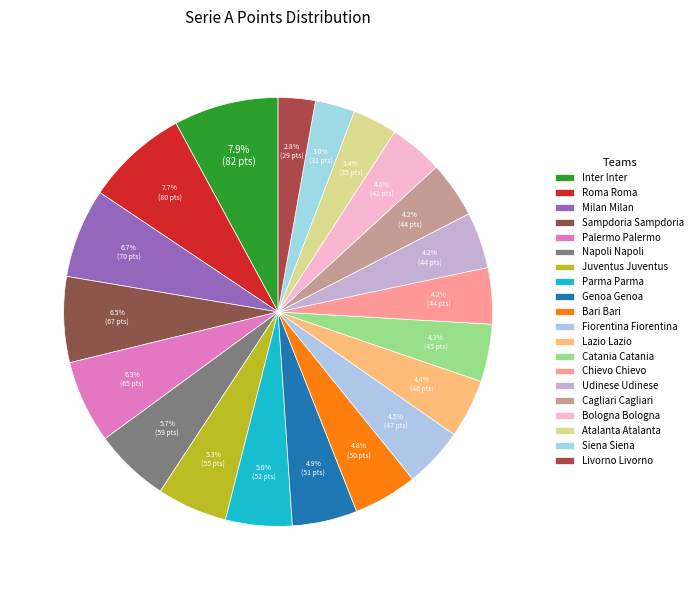

Approximately how many times larger is the value at Fiorentina Fiorentina compared to Napoli Napoli?

0.8